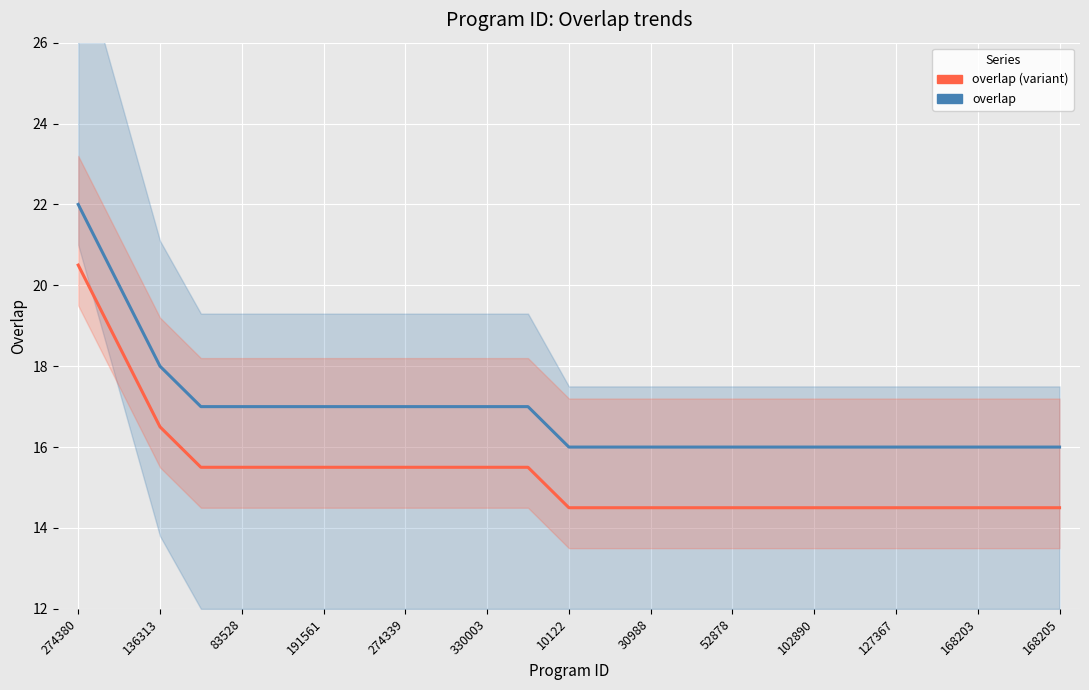

Reading left to right, transcribe all the data shown in this chart.

overlap: 22.0	20.0	18.0	17.0	17.0	17.0	17.0	17.0	17.0	17.0	17.0	17.0	16.0	16.0	16.0	16.0	16.0	16.0	16.0	16.0	16.0	16.0	16.0	16.0	16.0
overlap (variant): 20.5	18.5	16.5	15.5	15.5	15.5	15.5	15.5	15.5	15.5	15.5	15.5	14.5	14.5	14.5	14.5	14.5	14.5	14.5	14.5	14.5	14.5	14.5	14.5	14.5